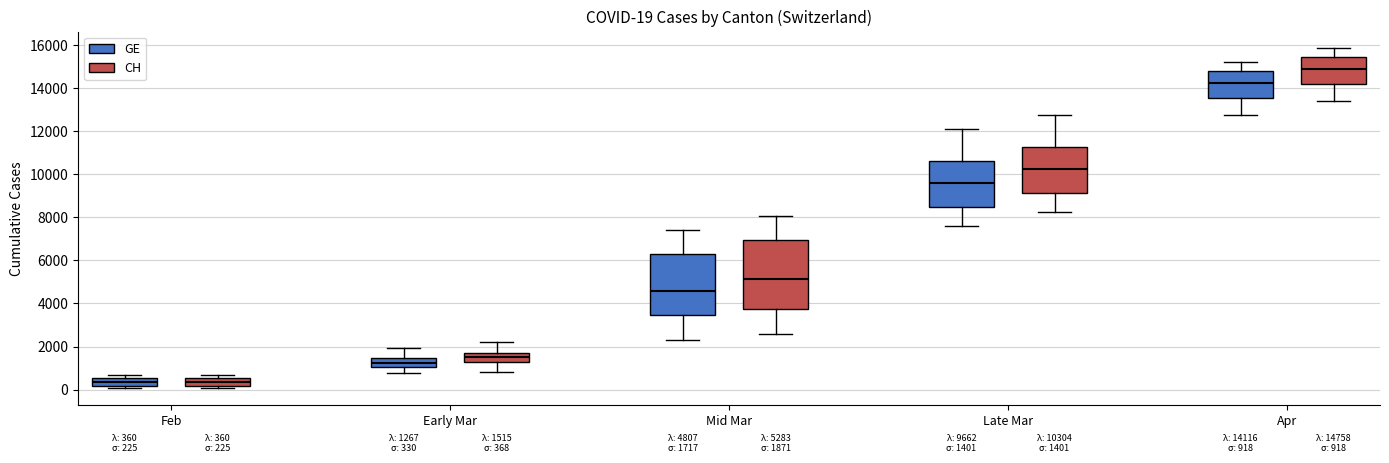

Which box is the tallest, from its lower edge to its upper edge?

Mid Mar (CH)